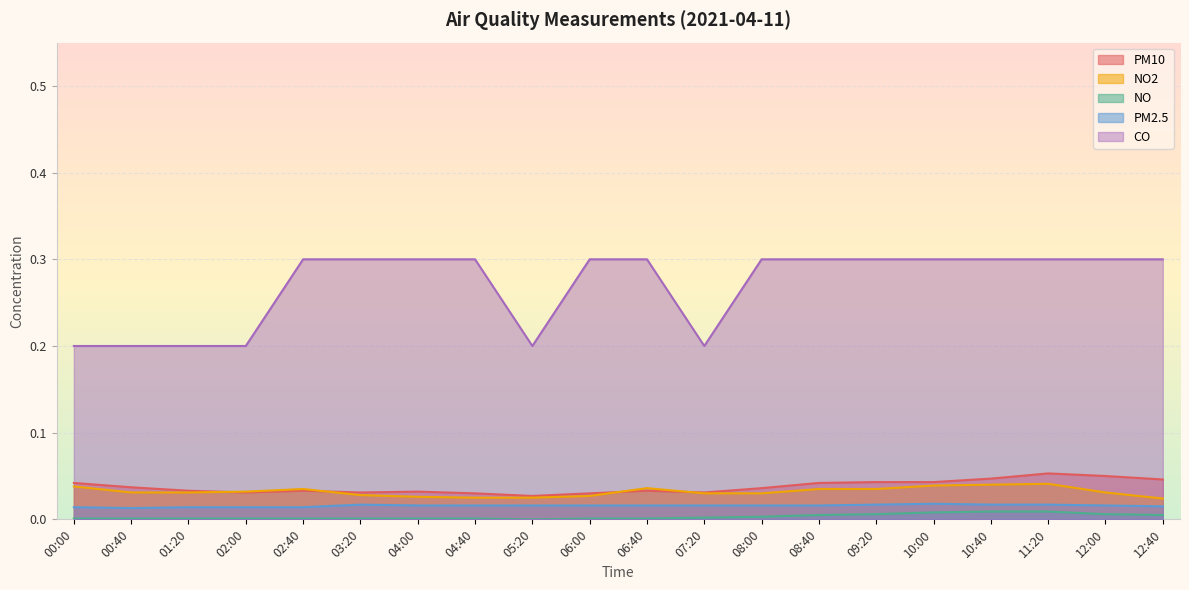

How many lines are shown in the chart?

5